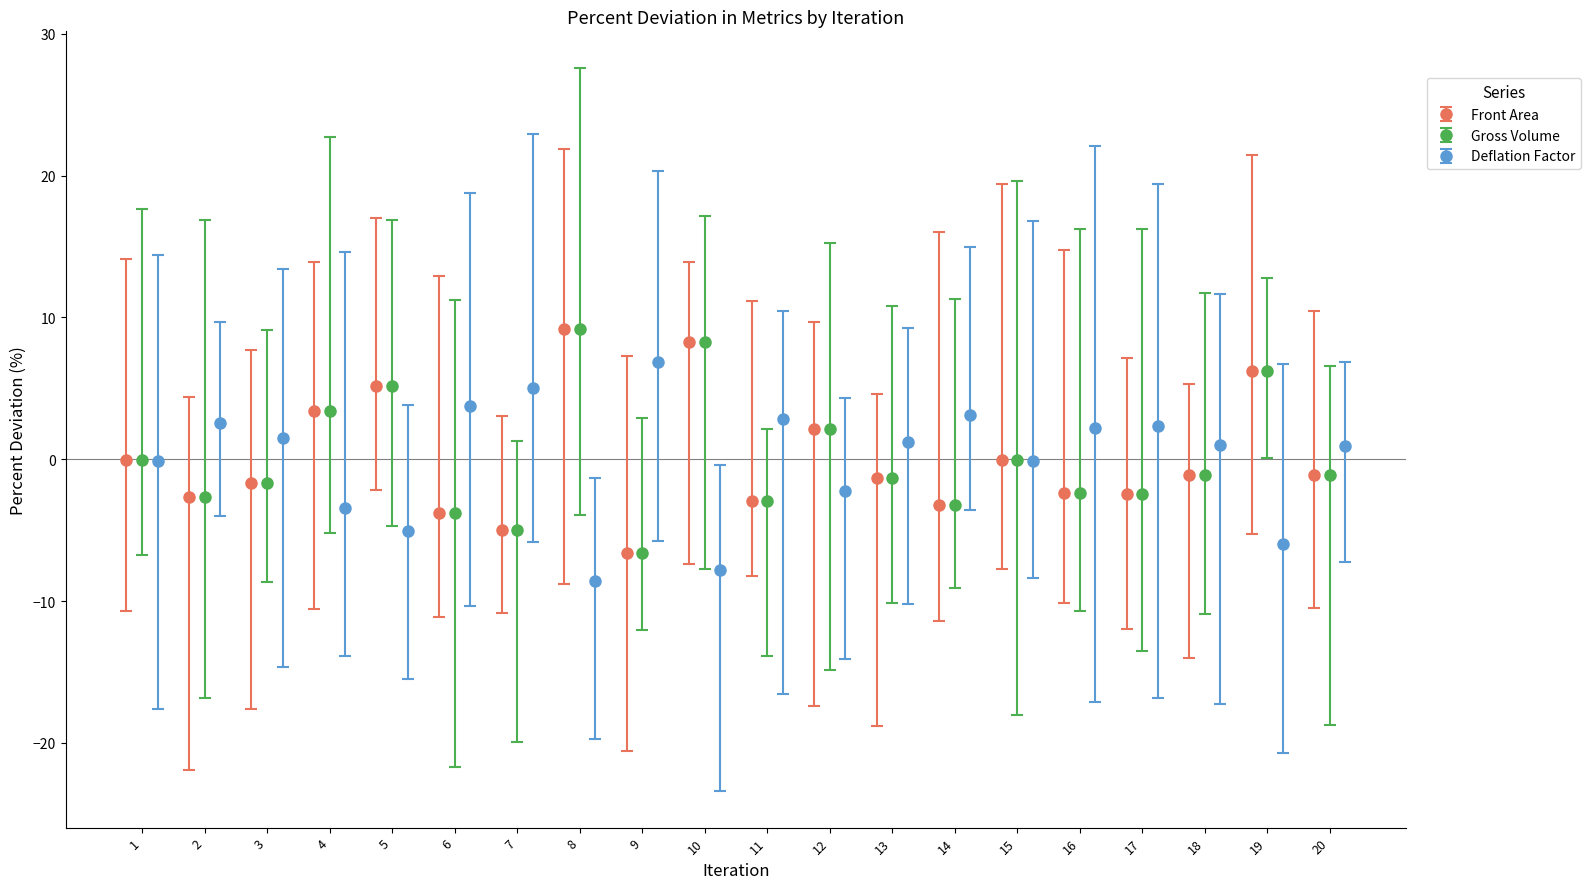

What is the value of the Front Area point at the 13th from the left?

-1.3